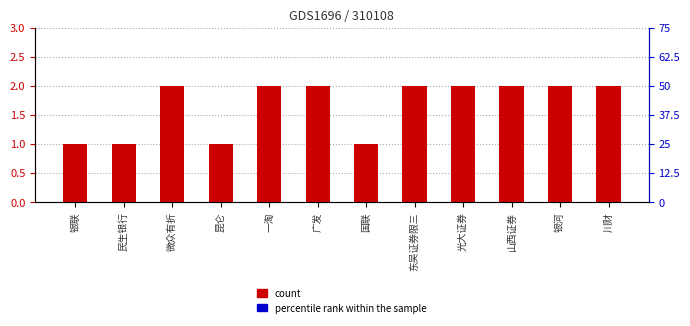

List the labels in order of value, largest first.

微众有折, 一淘, 广发, 东吴证券限三, 光大证券, 山西证券, 银河, 川财, 银联, 民生银行, 昆仑, 国联